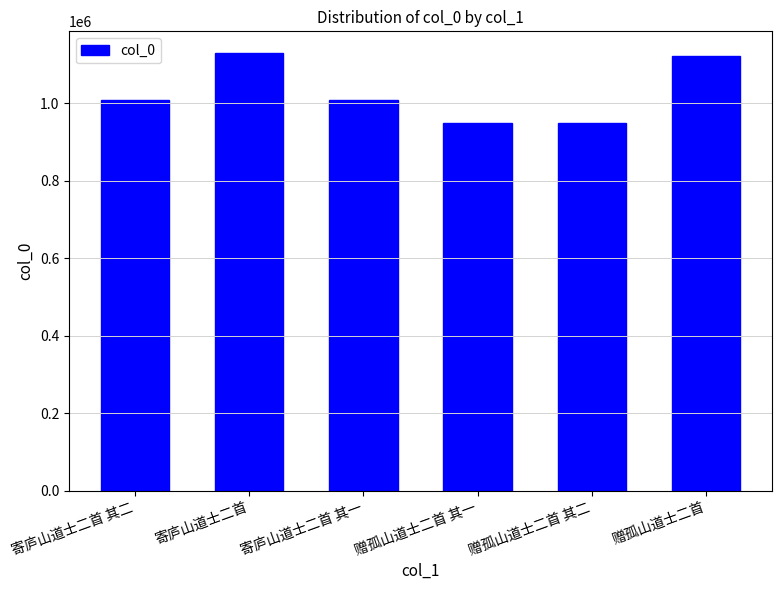

What is the sum of all values?

6158793